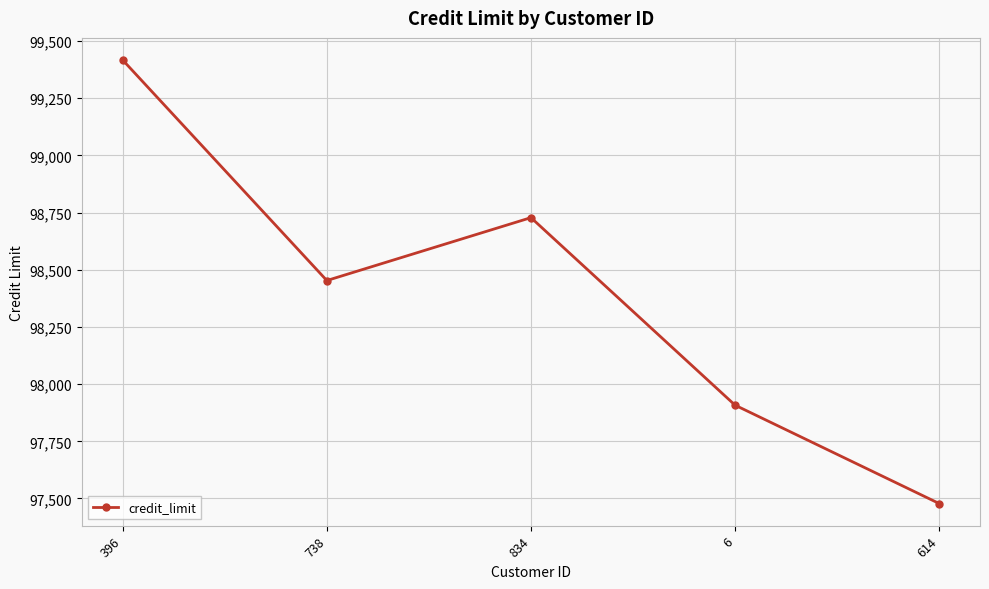

Which category has the lowest value across all series?

614